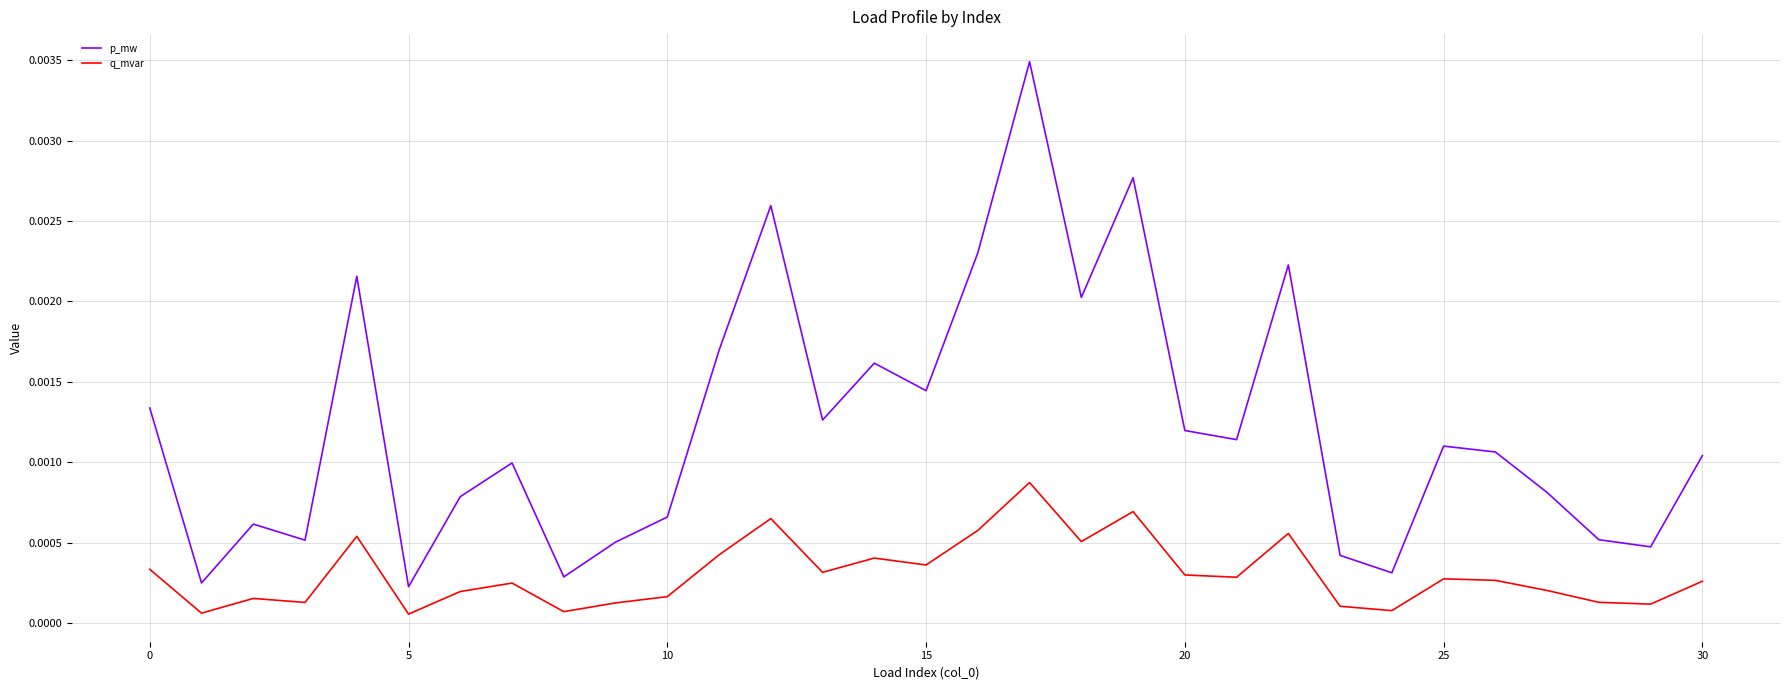

List the series in order of their overall mean, highest first.

p_mw, q_mvar